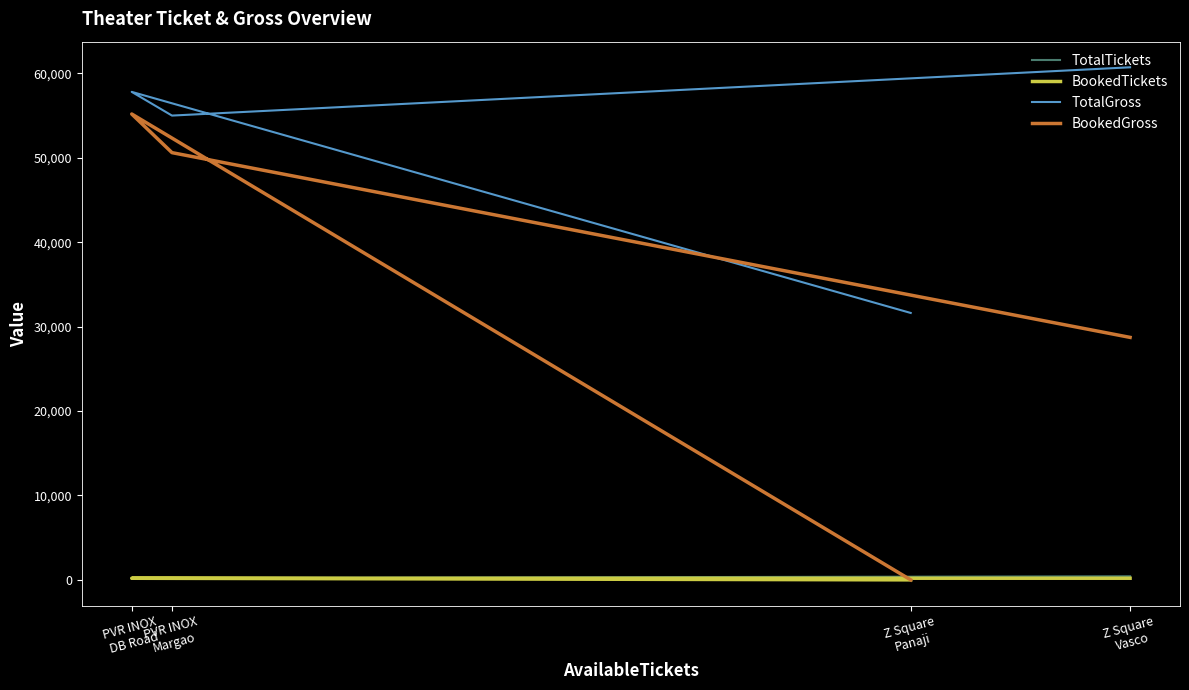

Does the chart display data point markers on the line(s)?

No